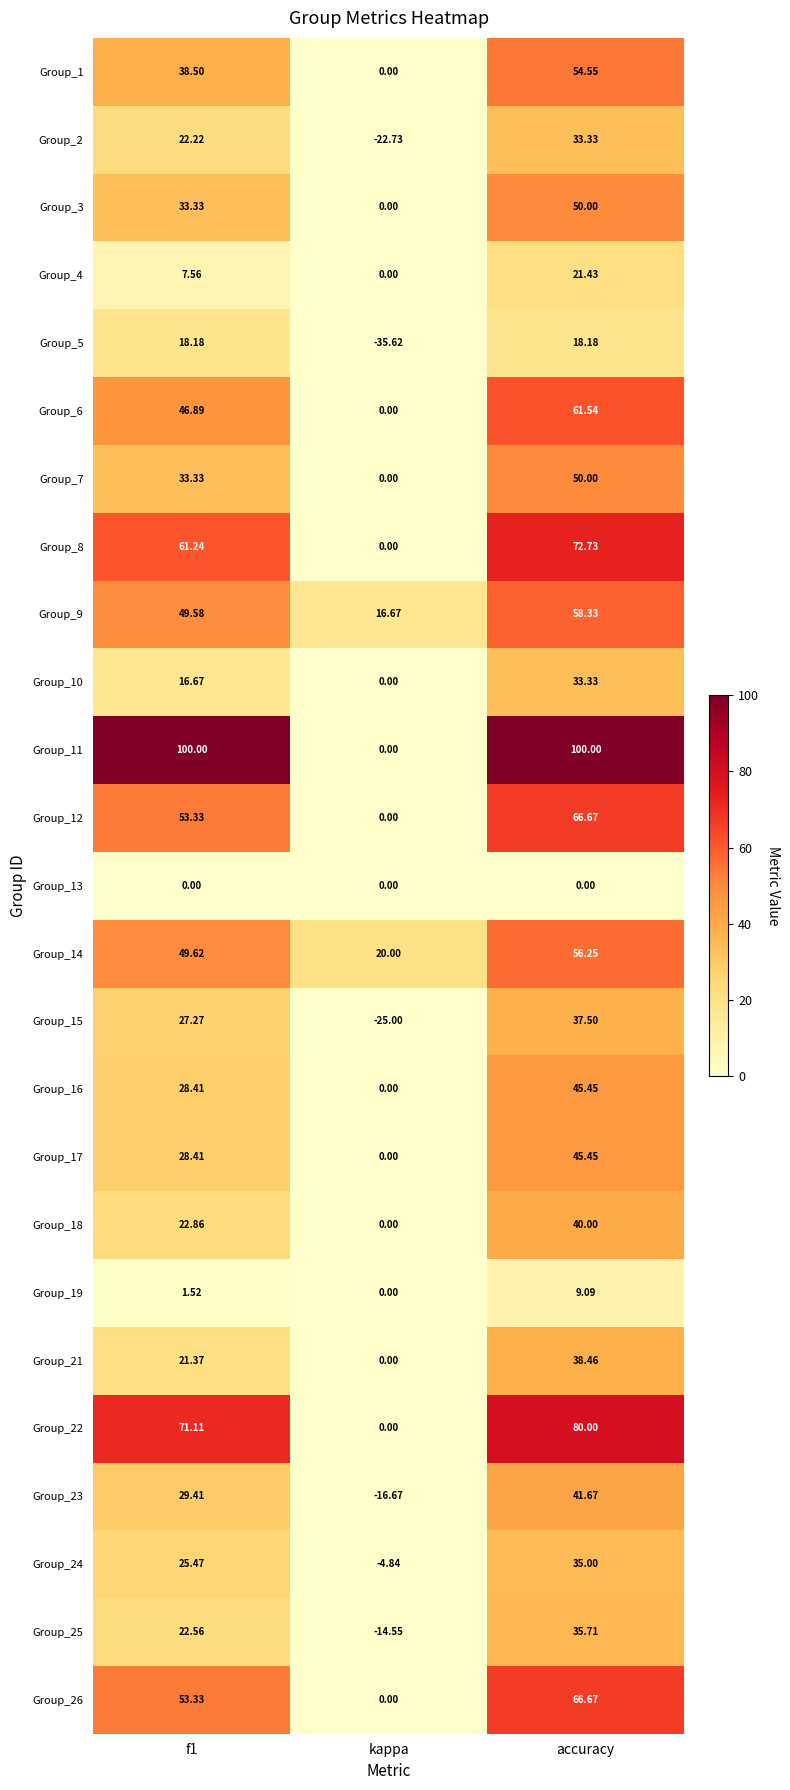

Is the value of Group_9 at accuracy greater than the value of Group_4 at kappa?

Yes